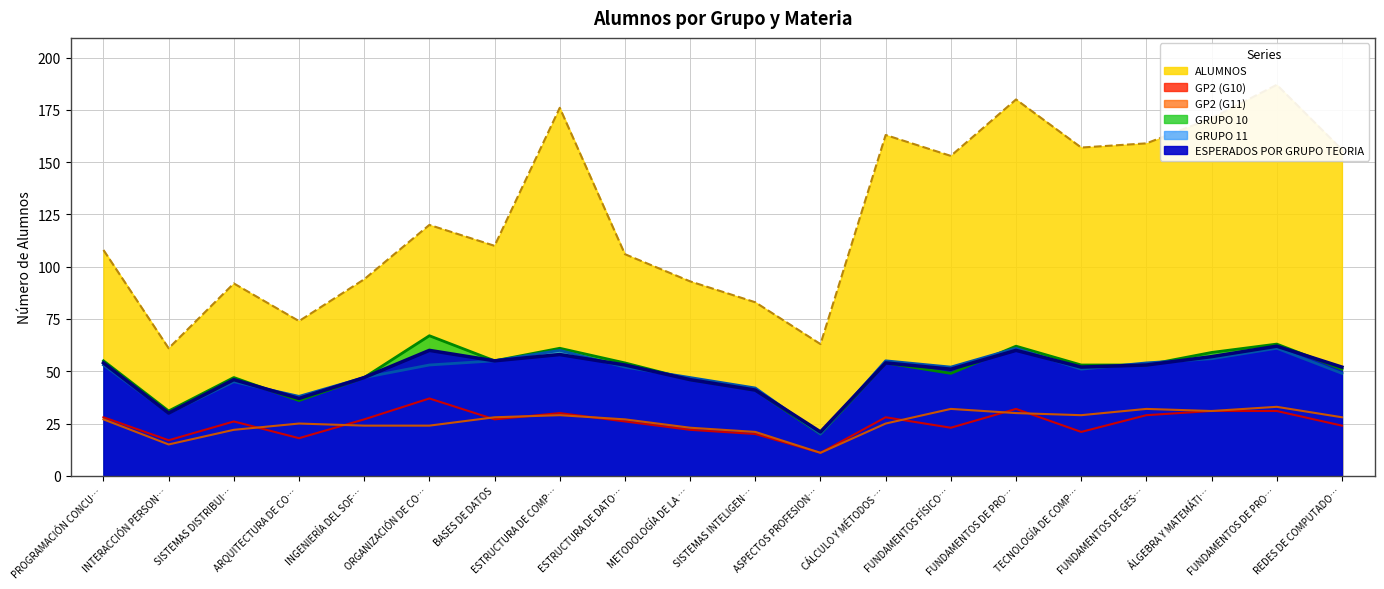

What are all the series names shown in the legend?

GRUPO 10, GRUPO 11, GP2 (G10), GP2 (G11), ESPERADOS POR GRUPO TEORIA, ALUMNOS